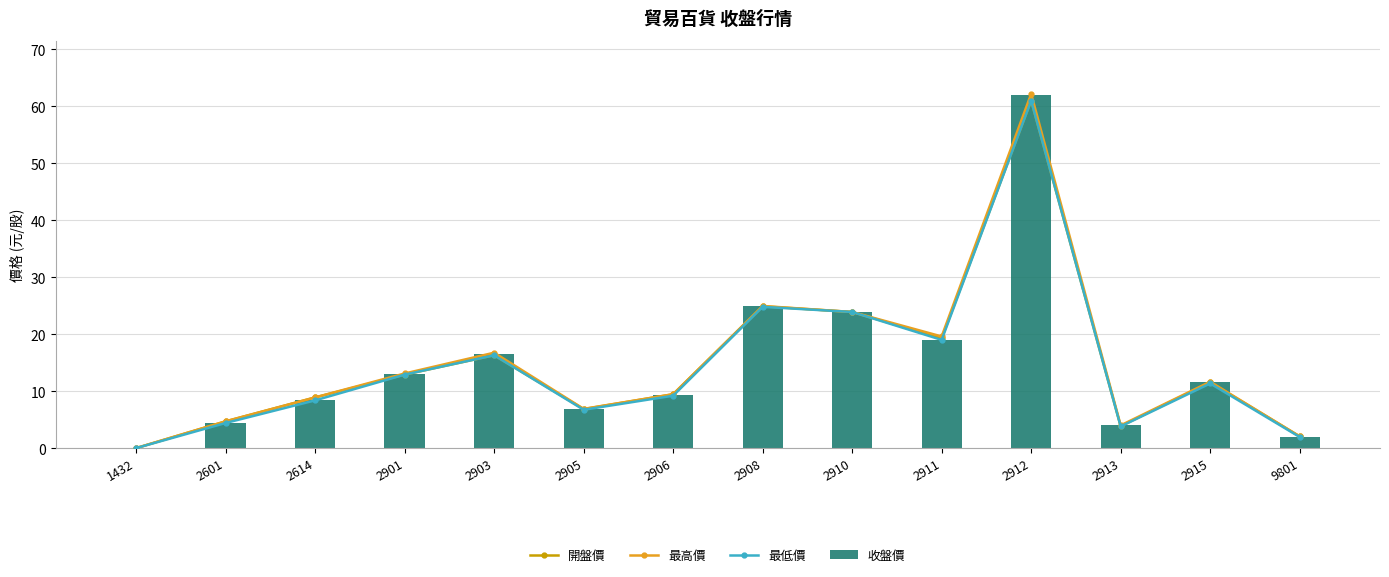

How many data points in 最低價 are above 11?

7